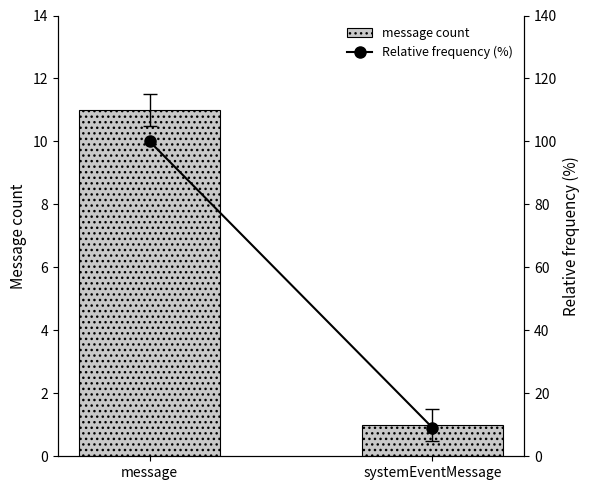

Reading right to left, what are all the values shown in this chart?

message count: 1.0	11.0
Relative frequency (%): 9.1	100.0